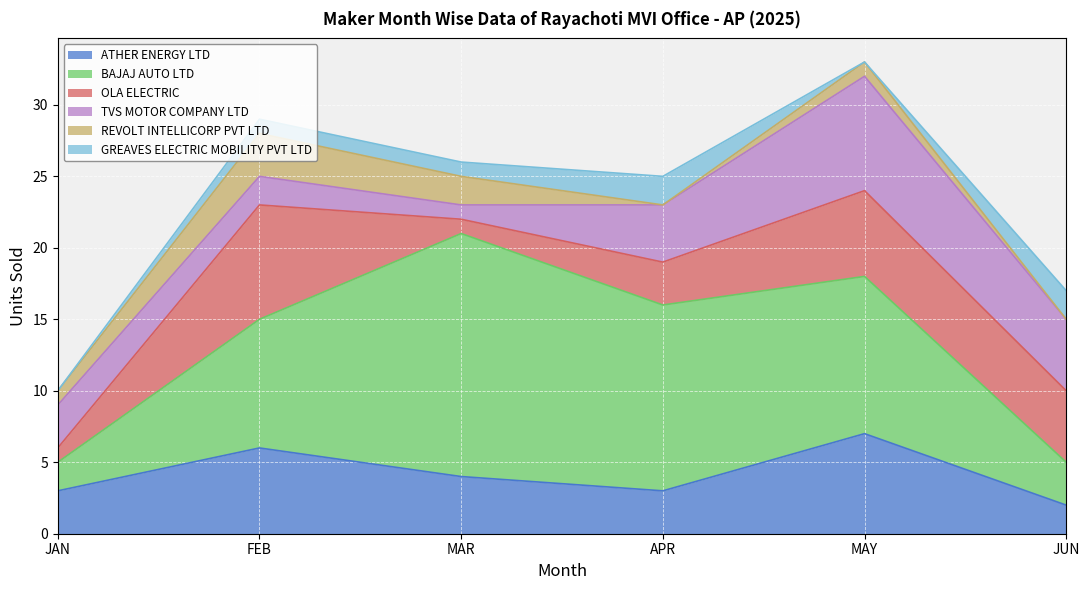

True or false: GREAVES ELECTRIC MOBILITY PVT LTD and BAJAJ AUTO LTD intersect in this chart.

False